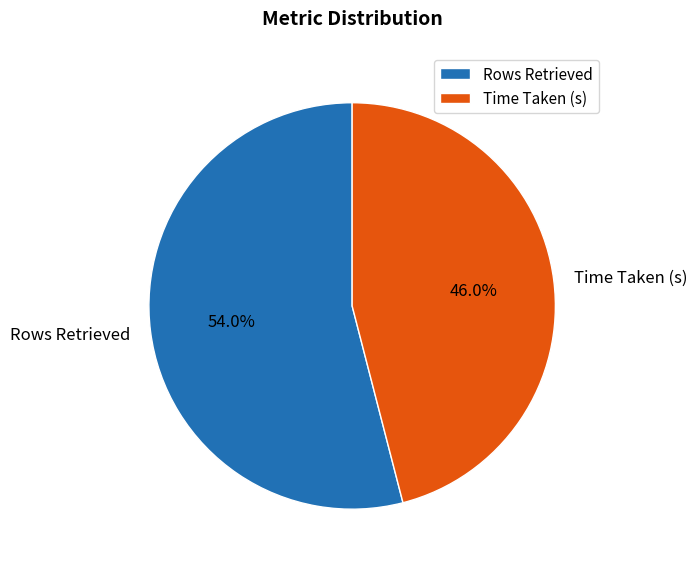

What is the total percentage of Rows Retrieved and Time Taken (s)?

100.0%